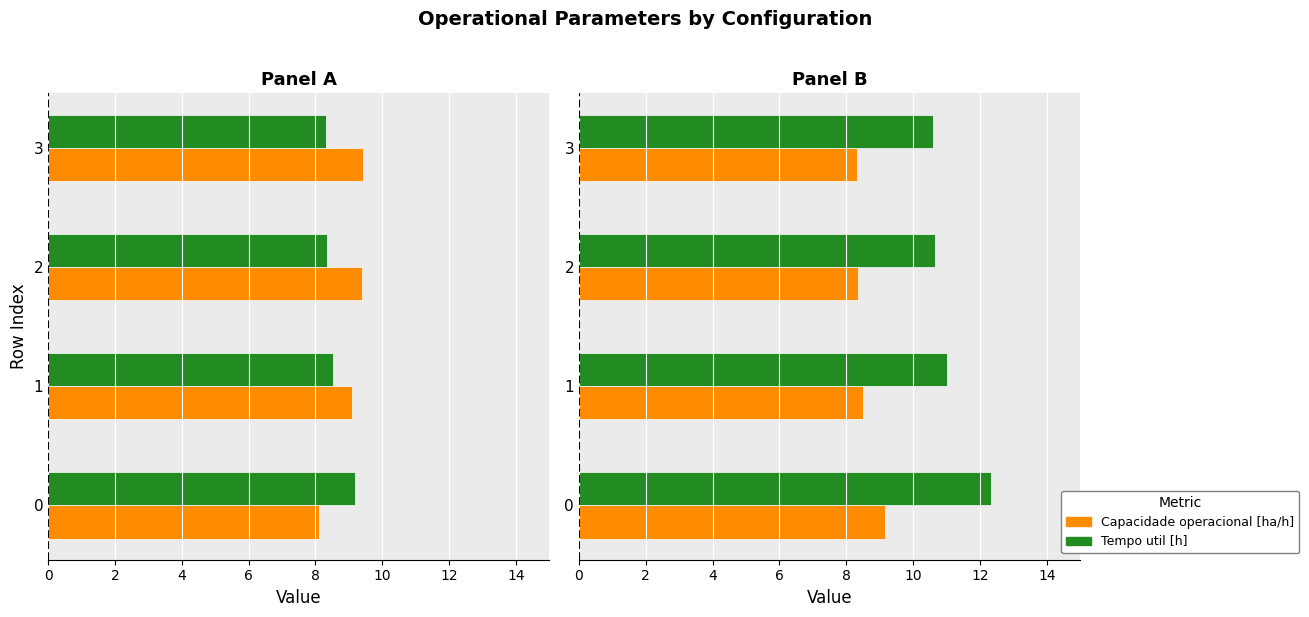

True or false: Tempo util [h] has a value of 3.2 at 0.

False